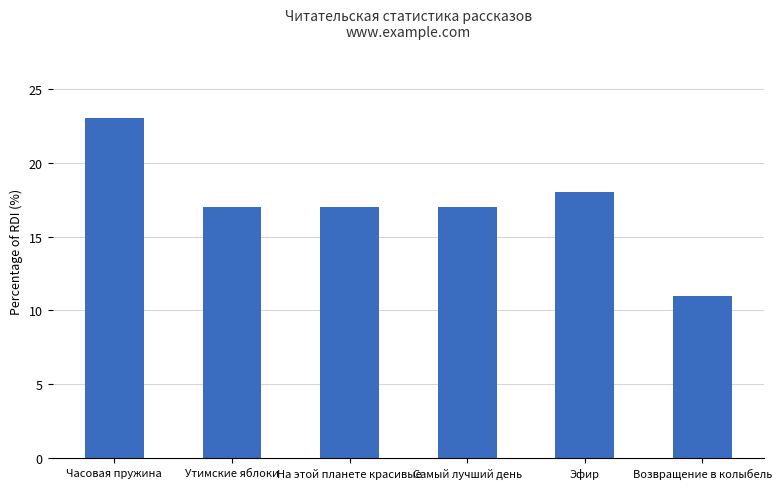

The chart shows a value of 34 at Часовая пружина. True or false?

False